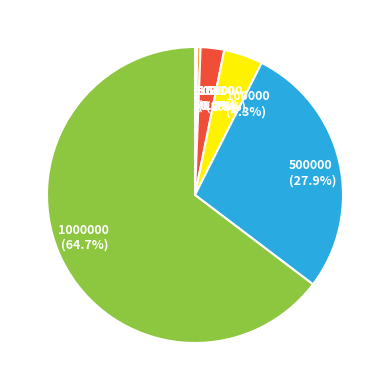

Combined, what portion of the pie is 1000000 and 10000?

65.0%